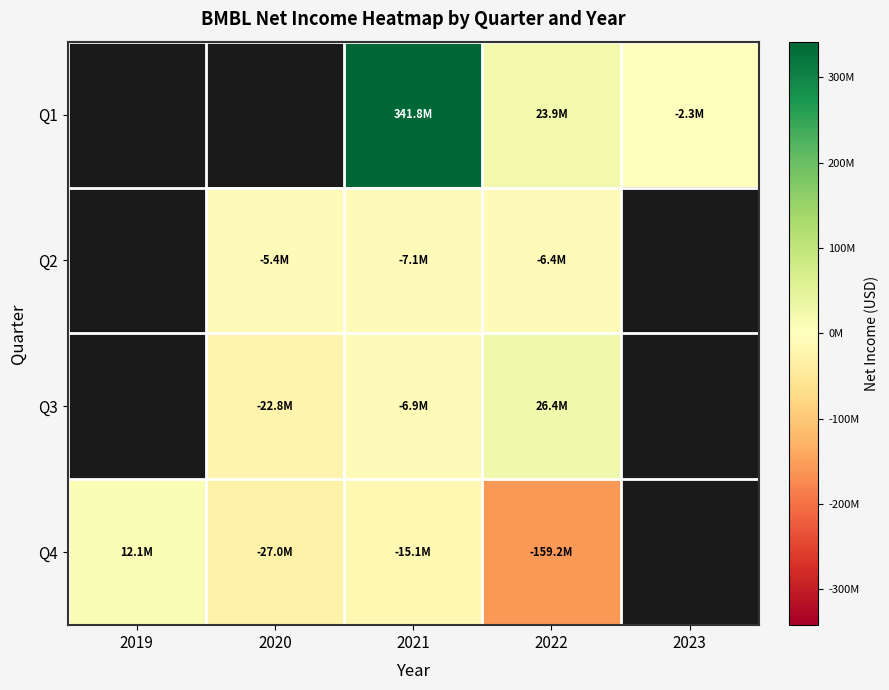

Rank the categories by Q4 value from lowest to highest.

2022, 2020, 2021, 2019, 2023